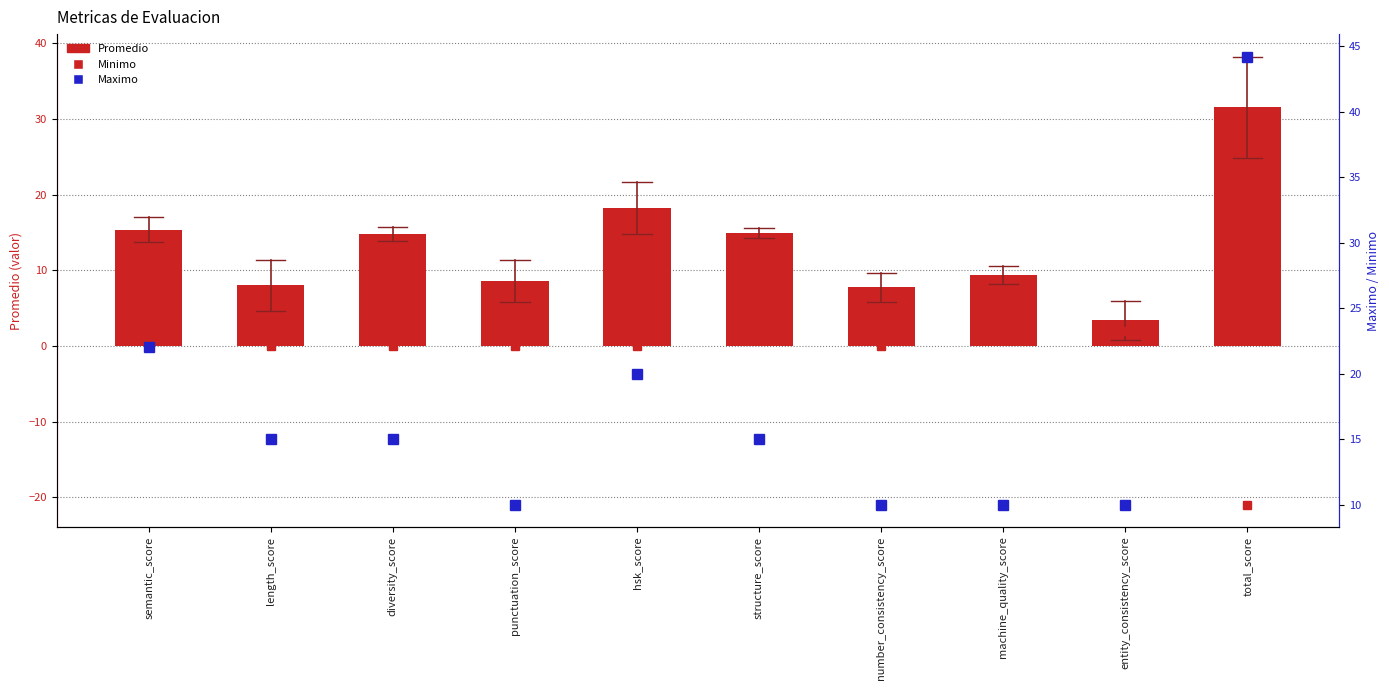

True or false: Promedio has a value of 14.8 at punctuation_score.

False